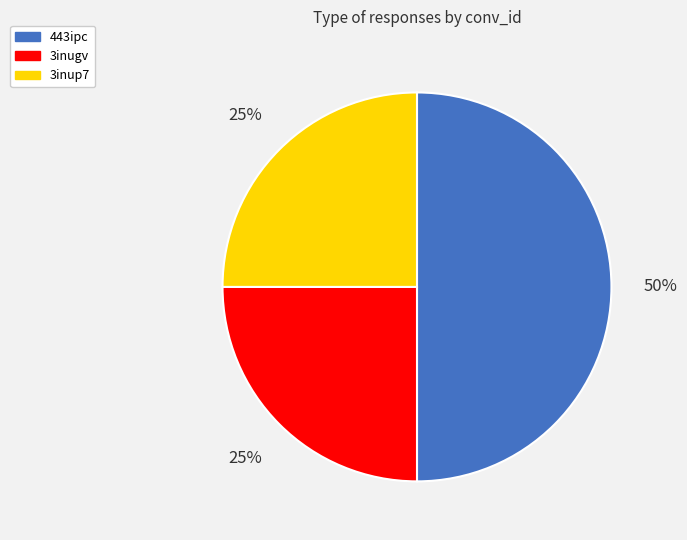

To the nearest percent, what is the average slice percentage?

33%